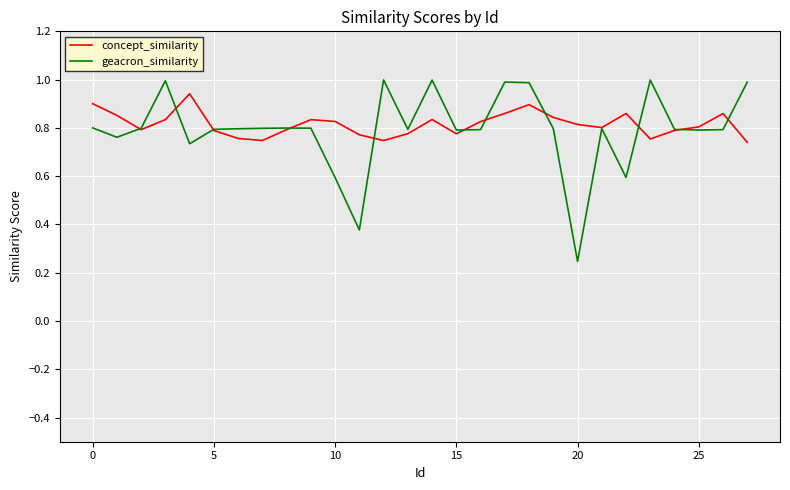

What is the maximum value shown in the chart?

1.0